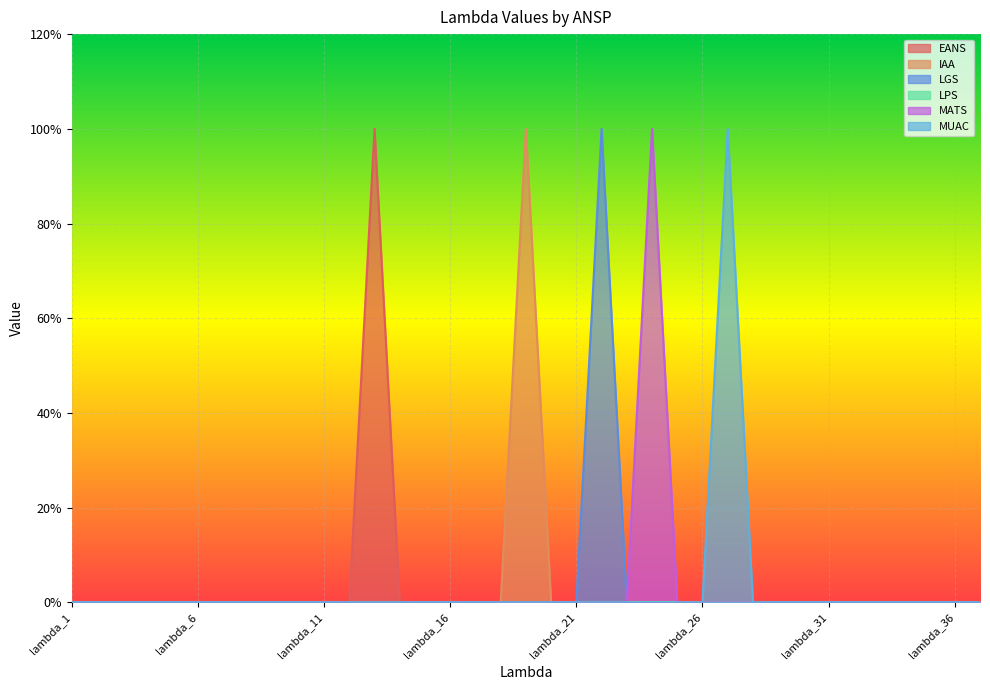

True or false: IAA has a value of 0 at lambda_17.

False